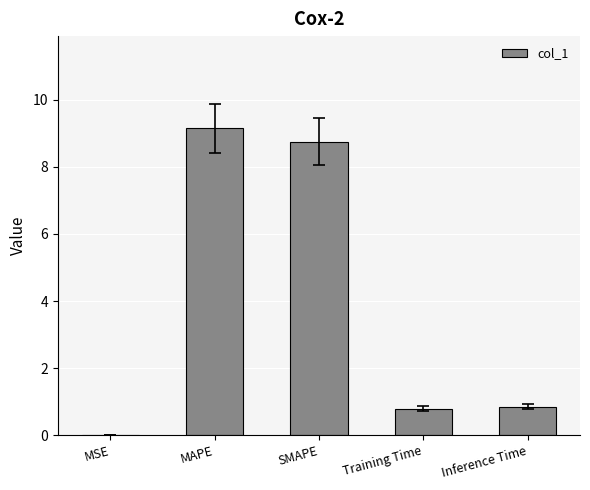

Read the value at MAPE.

9.2